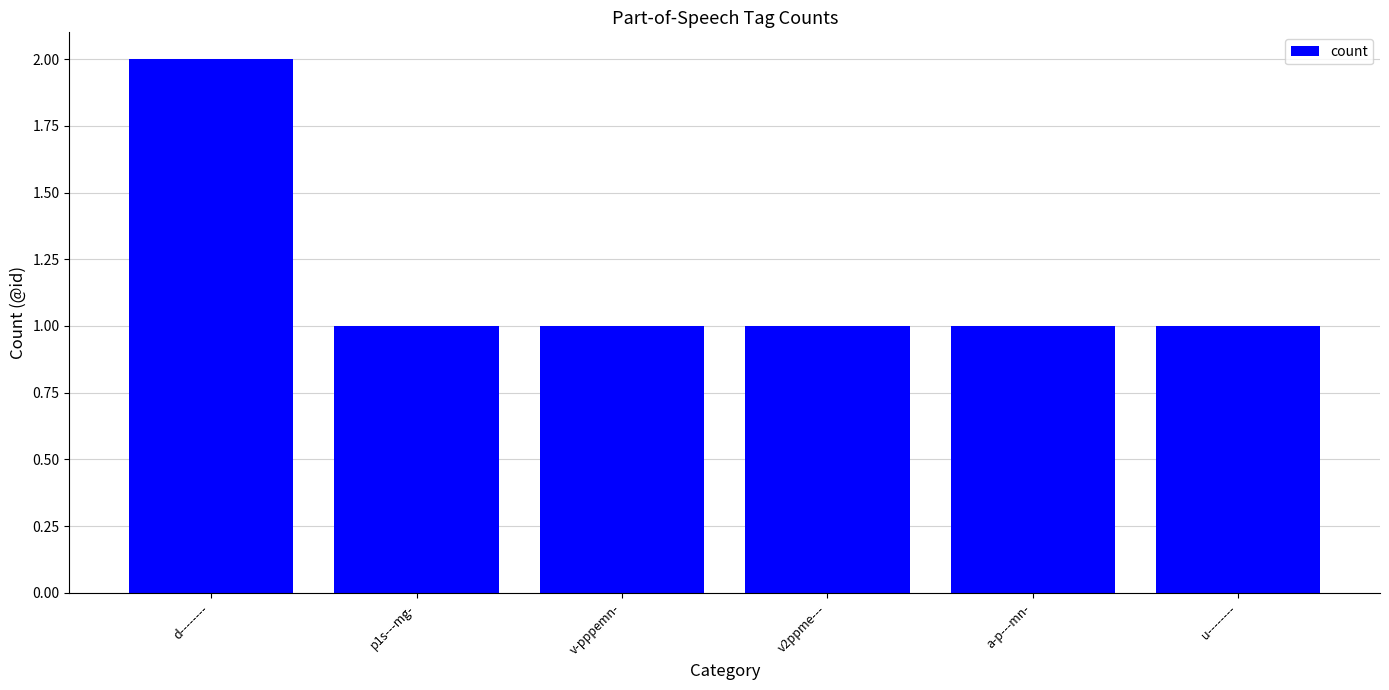

How many values are between 1 and 2?

6